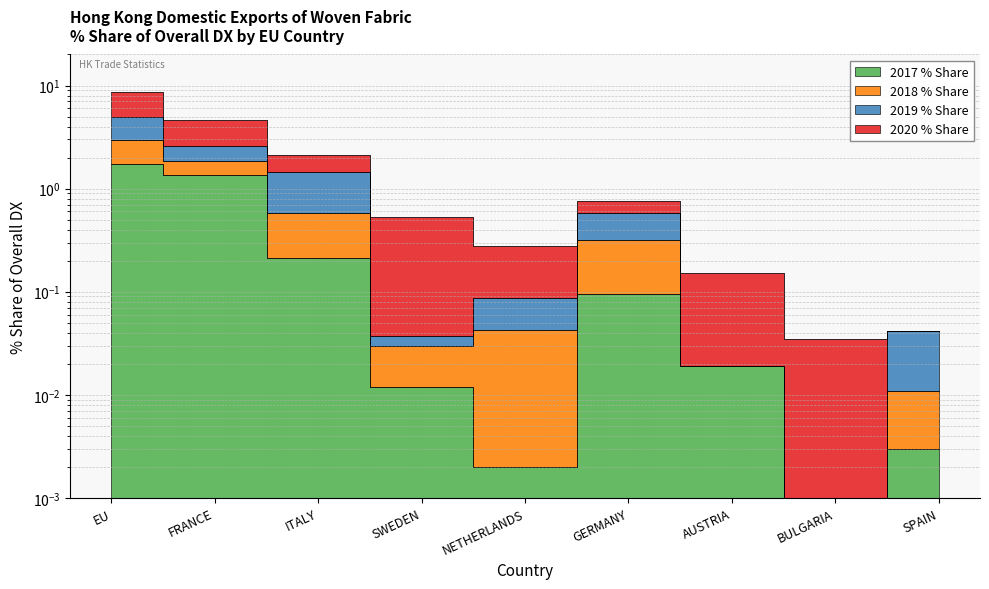

What is the highest value of the 2020 % Share series?

8.6